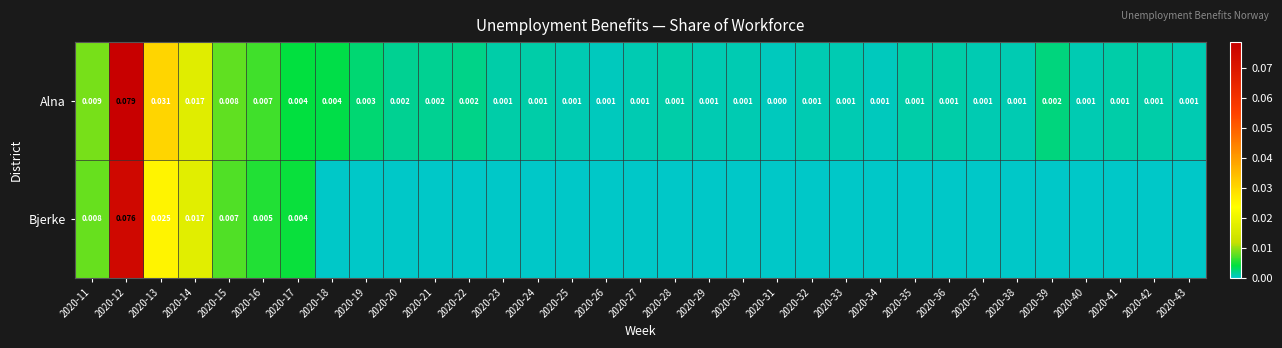

How many data points in Alna are above 0?

32